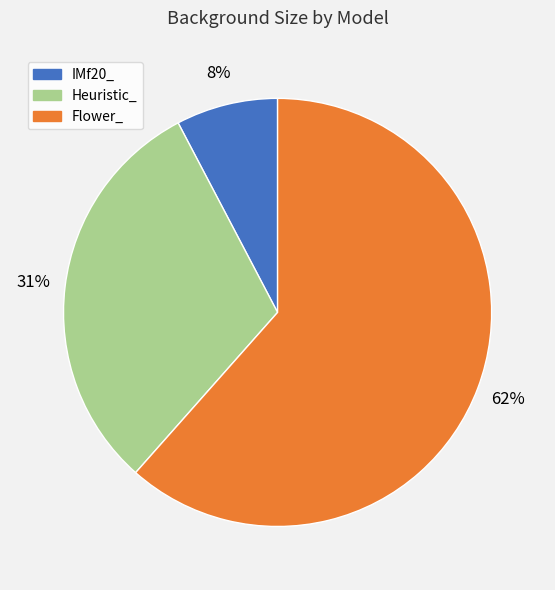

Does any single category account for the majority?

Yes